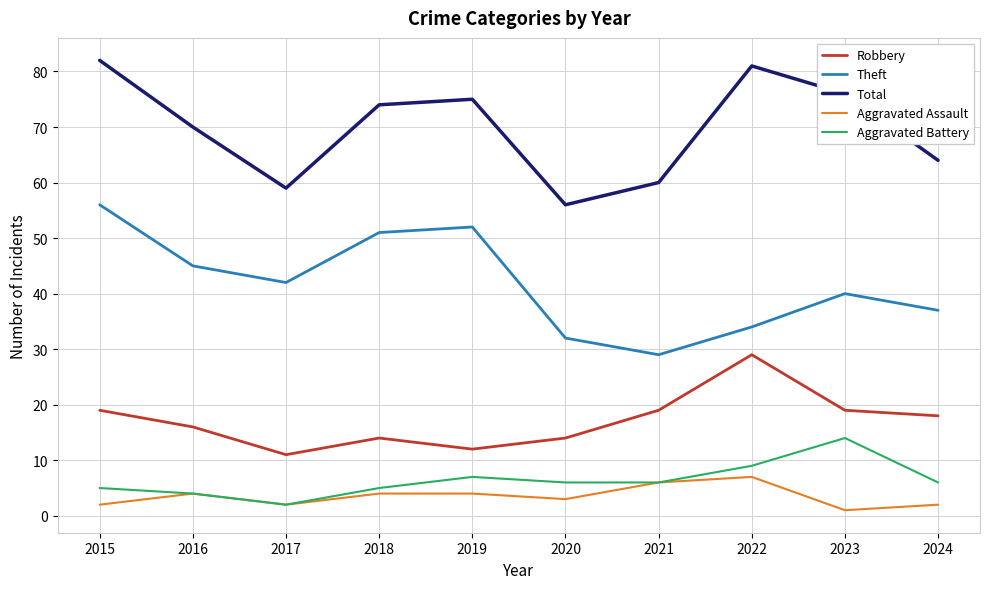

What is the spread (max minus min) of values at 2022?

74